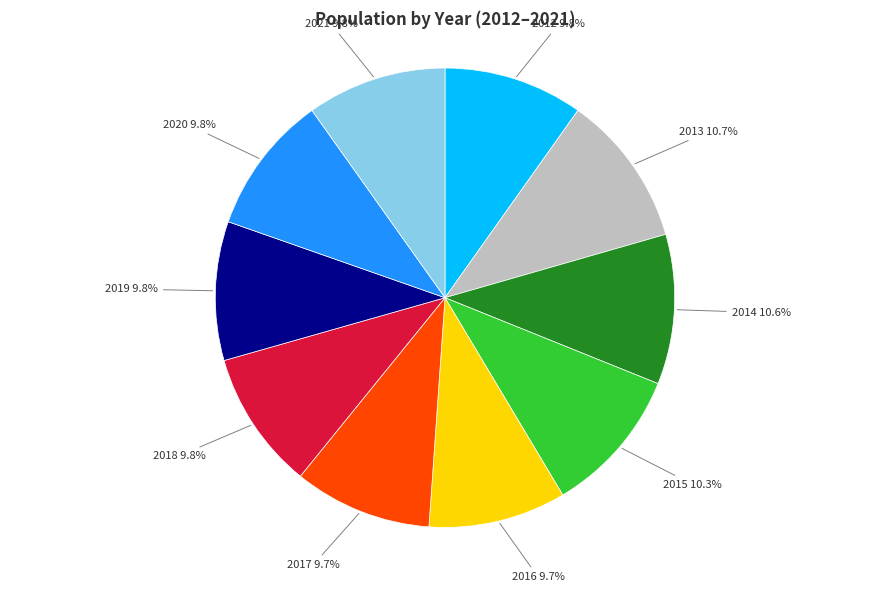

What is the ratio of the value at 2015 to the value at 2012?

1.1